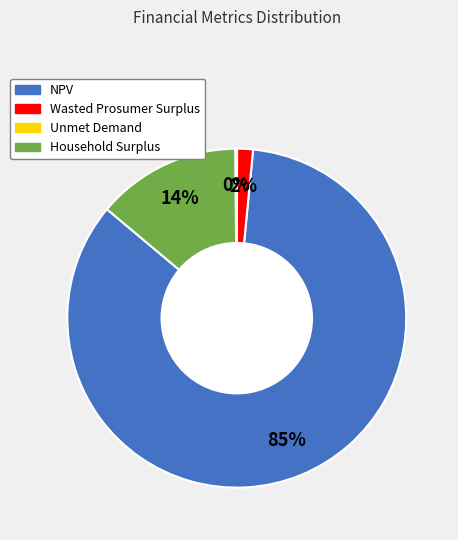

To the nearest percent, what is the average slice percentage?

25%